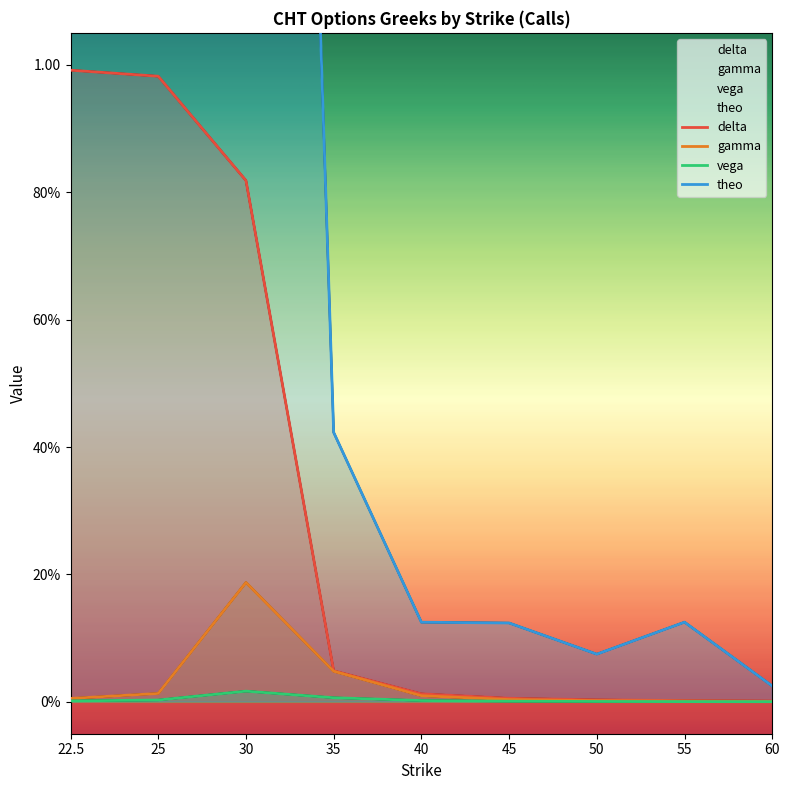

True or false: theo and delta intersect in this chart.

False